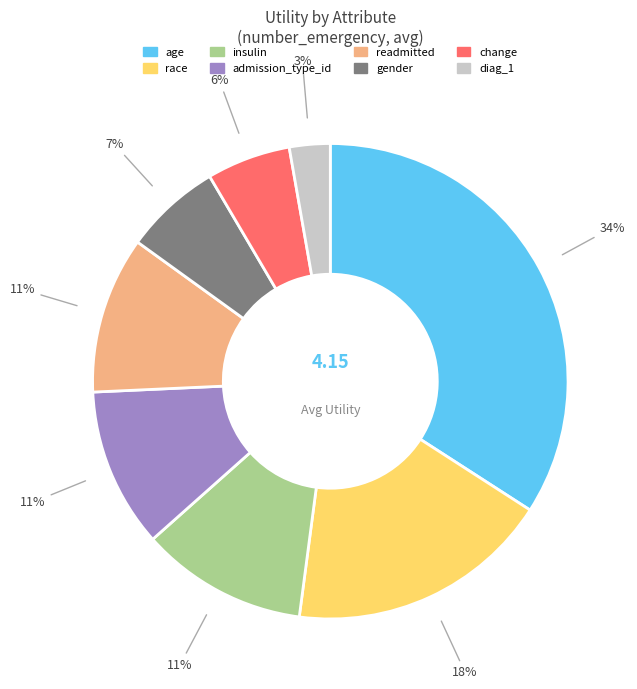

What percentage is the diag_1 slice, to the nearest percent?

3%